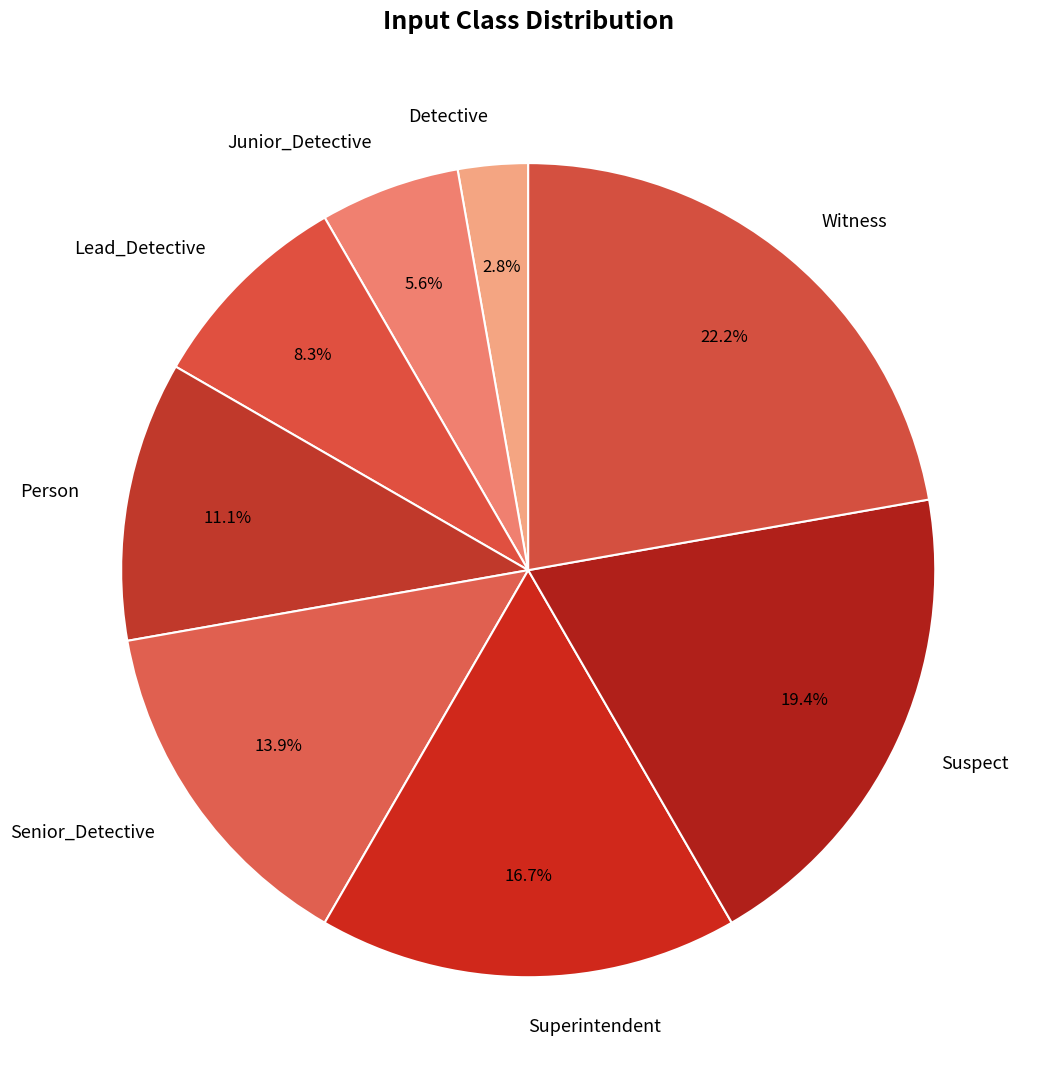

What portion of the pie excludes Senior_Detective?

86.1%